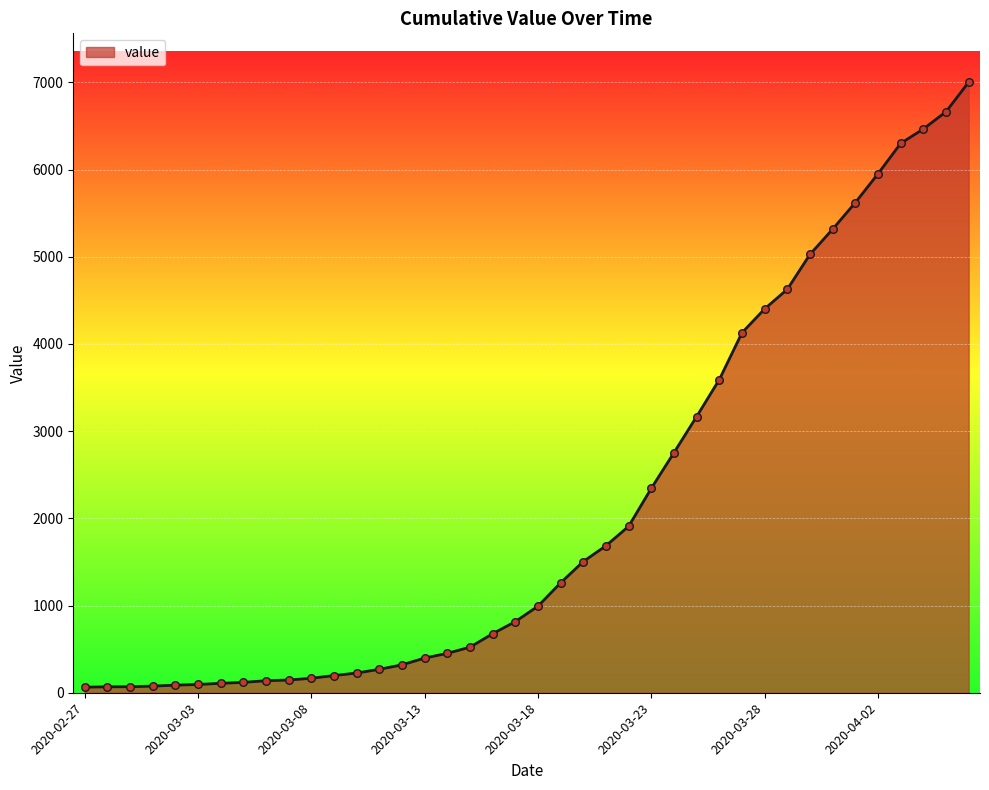

What is the difference between the maximum and minimum values?

6939